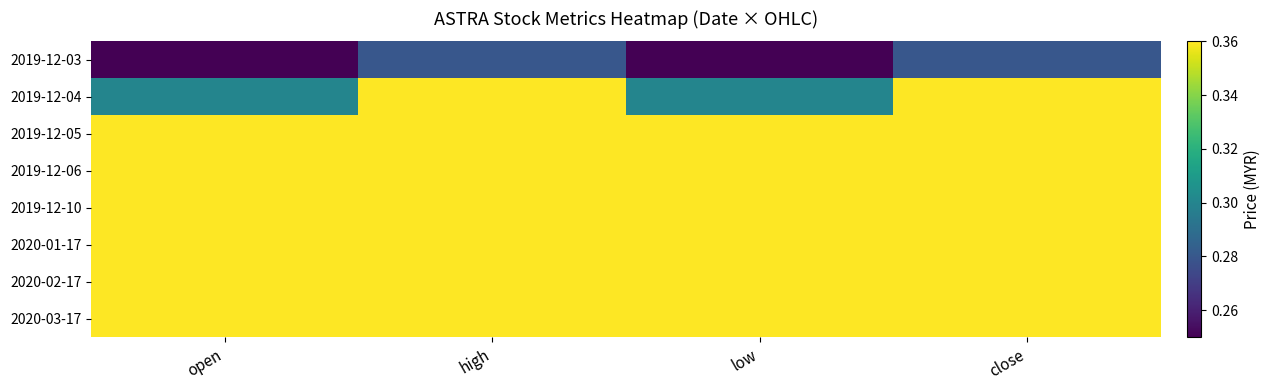

What is the smallest value displayed?

0.2